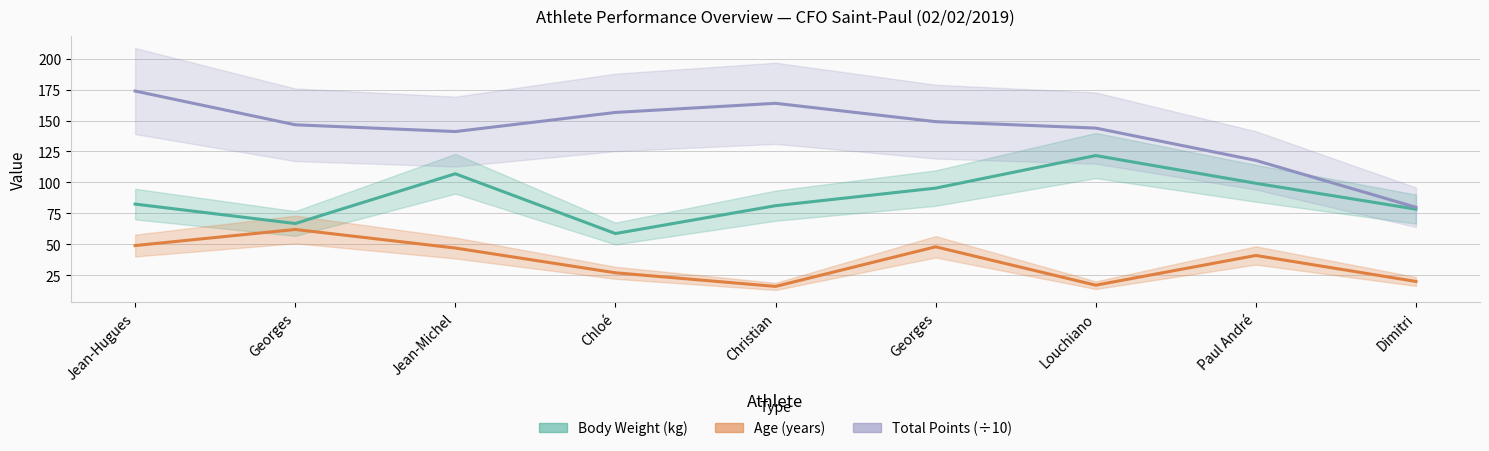

In Age (years), how many points are lower than both neighbors (excluding endpoints)?

2